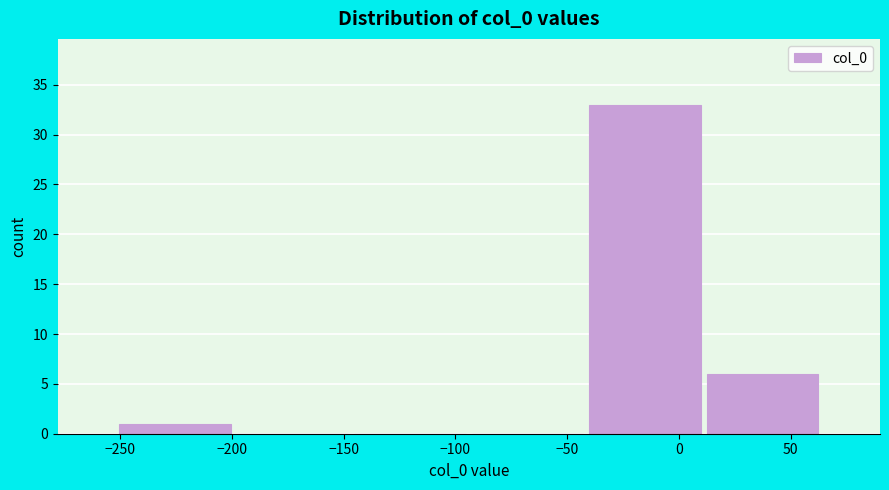

Reading left to right, transcribe this chart: for each bar, give the range it covers on the x-axis and its height. Neither the bar edges nor the heights are printed on the chart, so give them approximately, as read against the axes.

-250 to -200: 1
-200 to -145: 0
-145 to -95: 0
-95 to -40: 0
-40 to 10: 33
10 to 65: 6